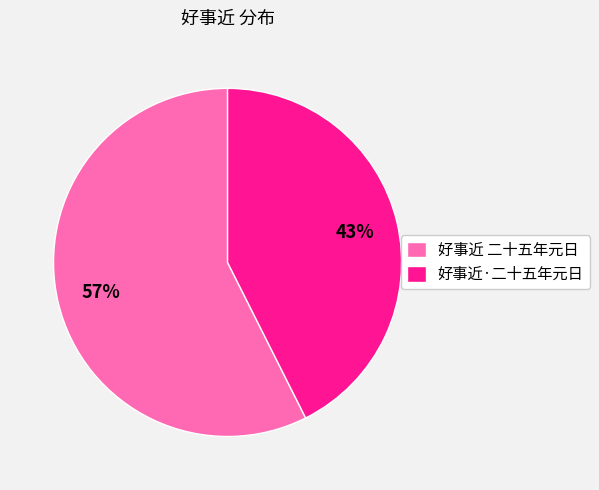

How many slices are in this pie chart?

2